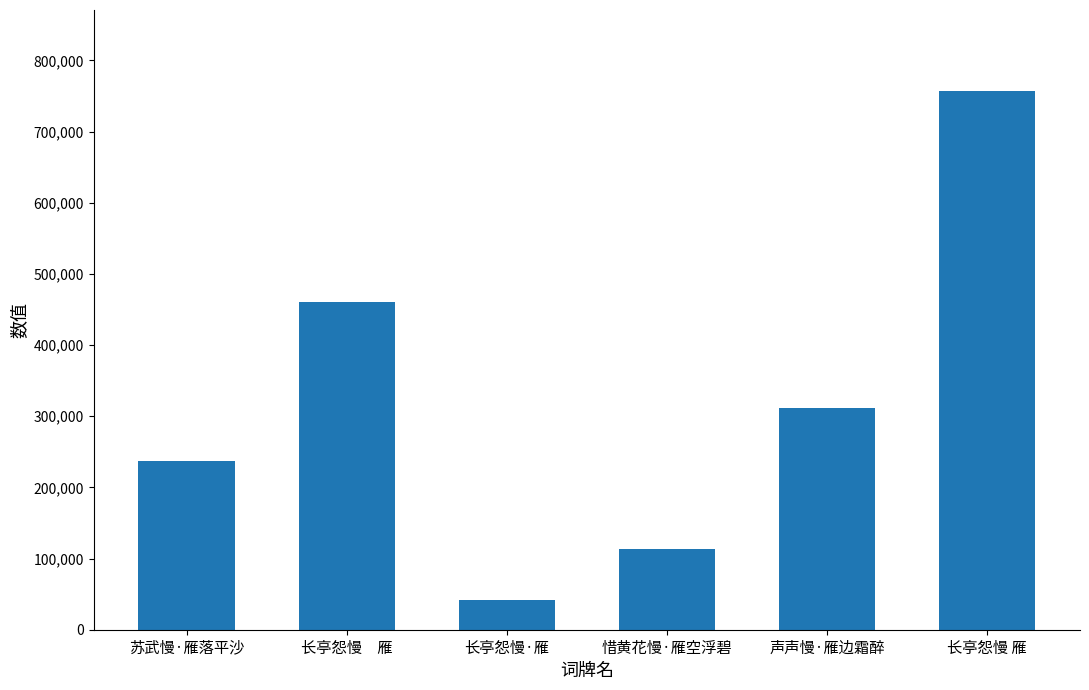

At which category does the chart reach its peak across all series?

长亭怨慢 雁